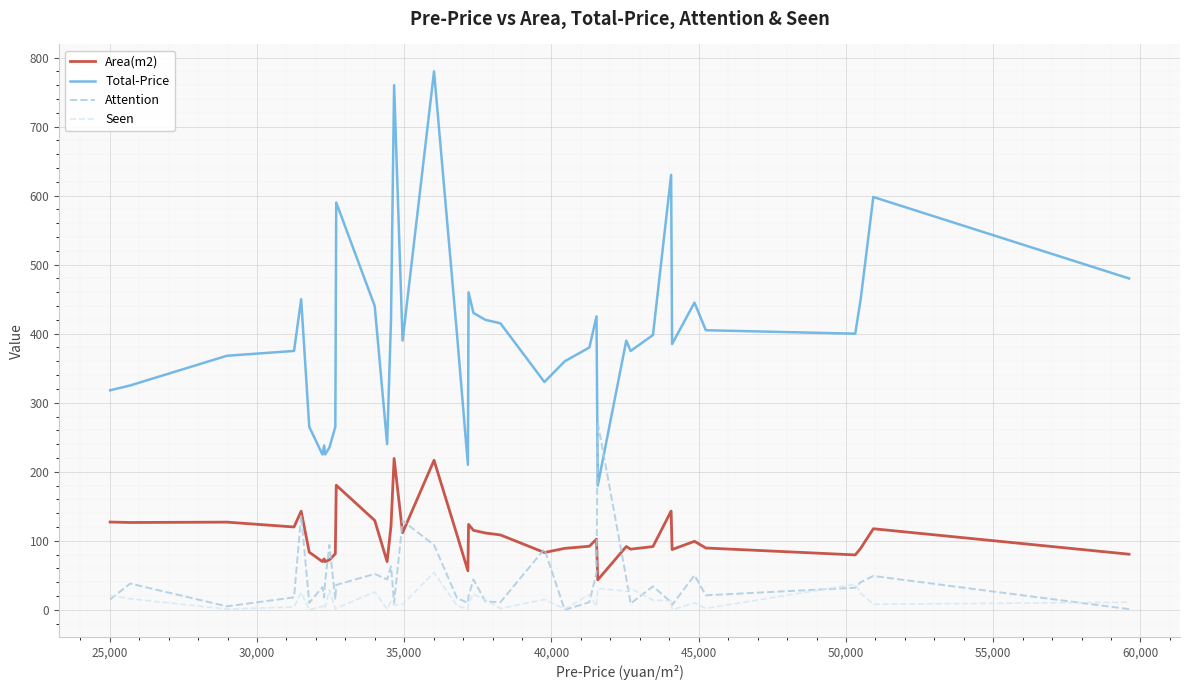

Rank the series by their maximum value, from lowest to highest.

Seen, Area(m2), Attention, Total-Price